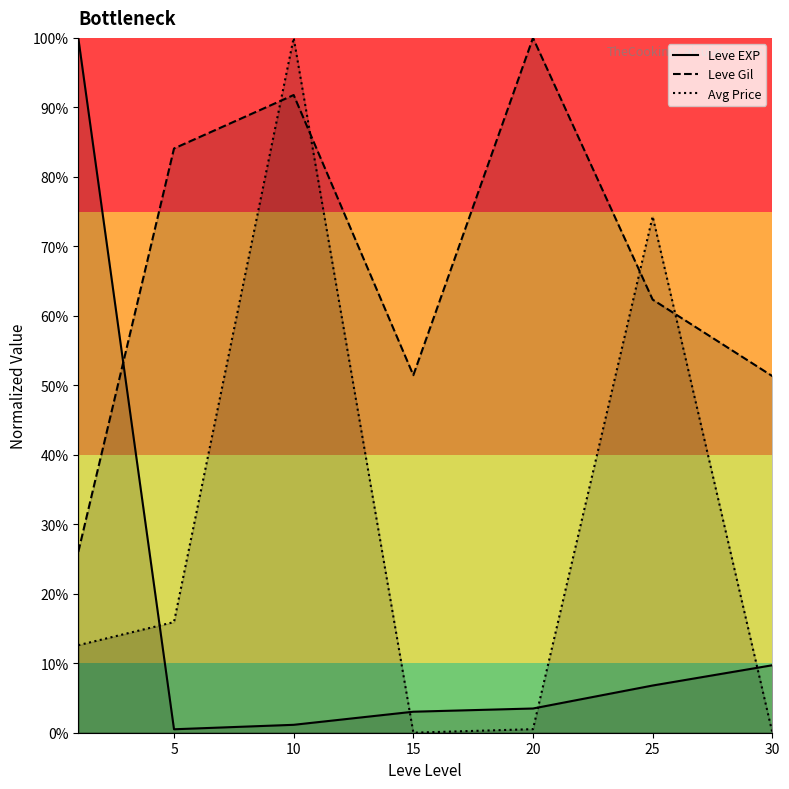

Which series has the largest total across all categories?

Leve Gil